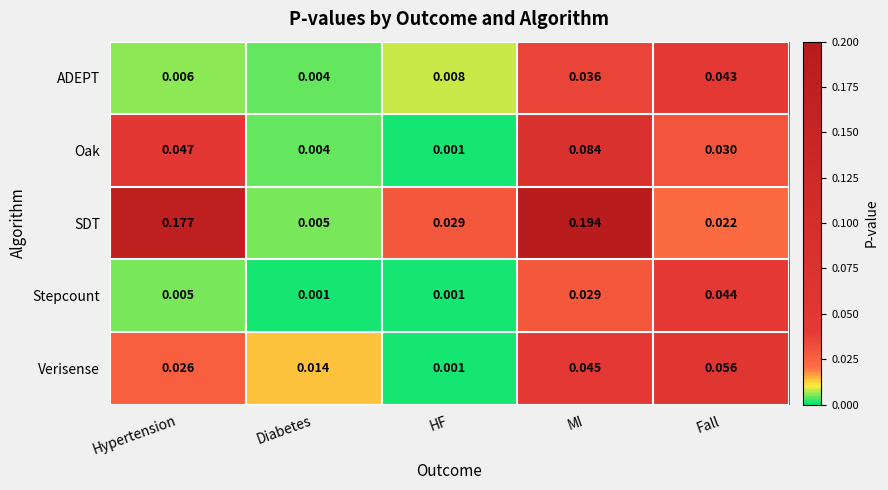

List the series in order of their peak value, lowest first.

ADEPT, Stepcount, Verisense, Oak, SDT